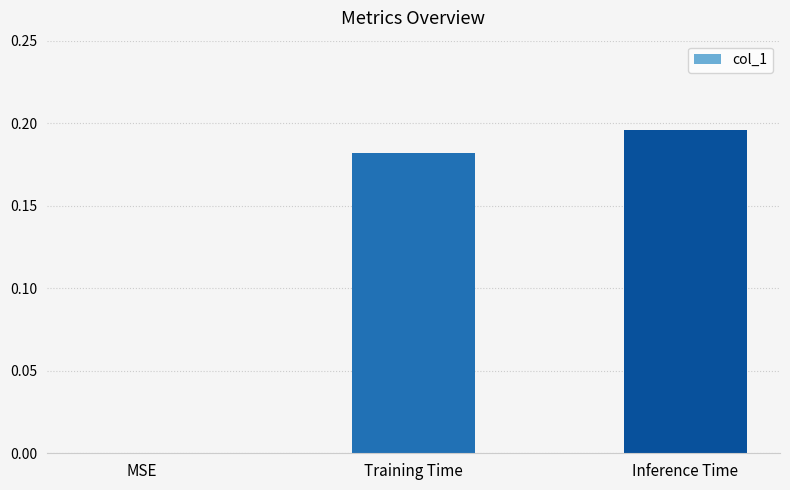

Is it true that the value at Inference Time is 0.1?

False